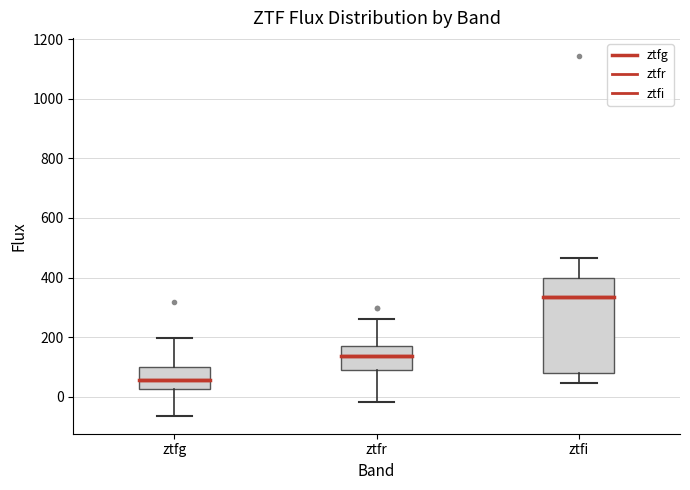

Reading left to right, read every box against the y-axis: the position of its median line, the range the box covers, and the ends of its whiskers. The values are not printed on the chart, so give them approximately, as read against the axis.

ztfg: median 60, box 20 to 100, whiskers -60 to 200
ztfr: median 140, box 80 to 160, whiskers -20 to 260
ztfi: median 340, box 80 to 400, whiskers 40 to 460